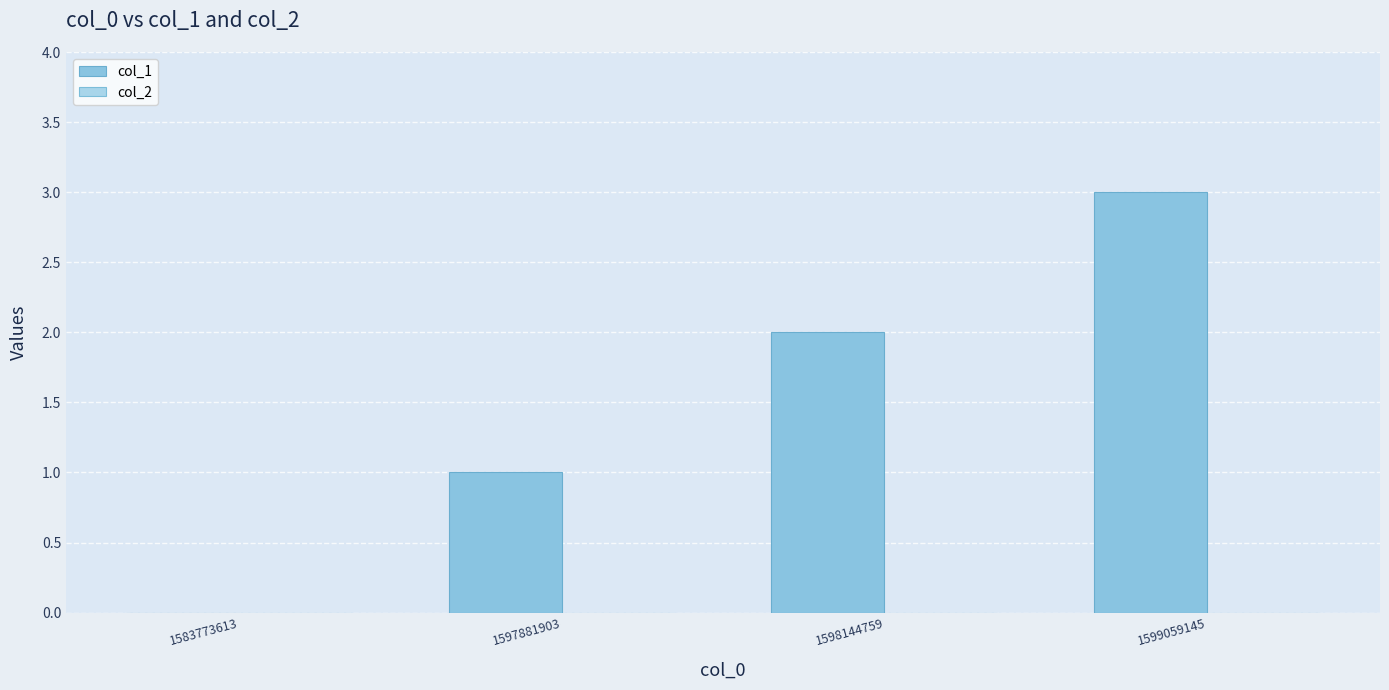

How many distinct data groups are displayed?

1